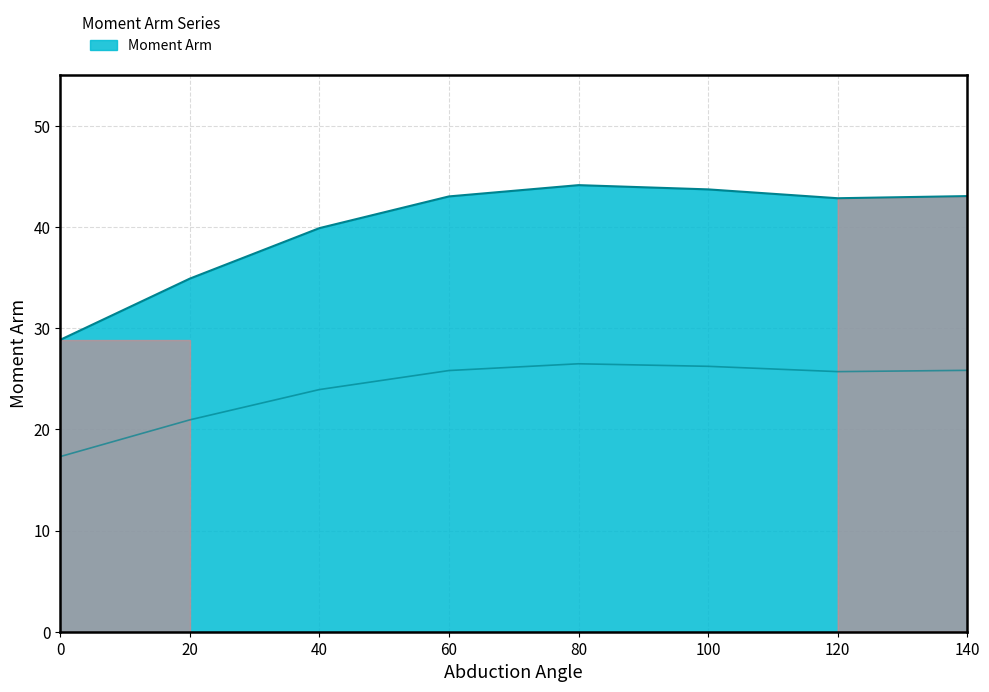

How many categories are shown in the chart?

8